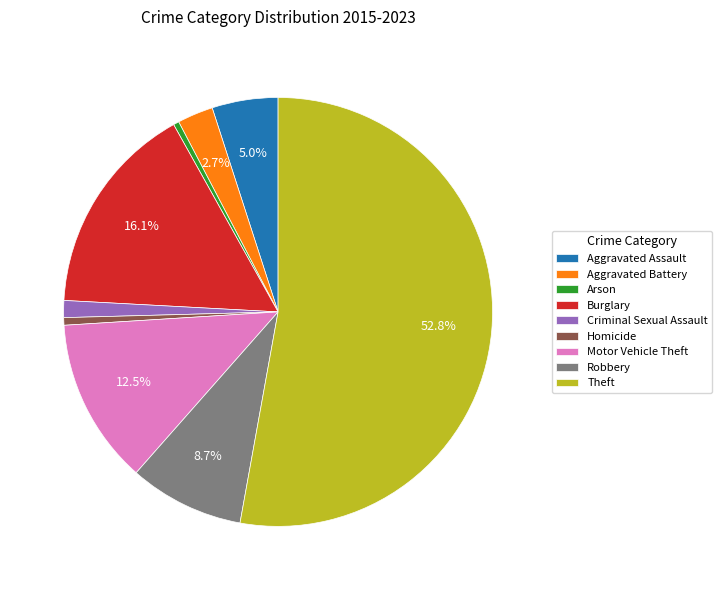

Between Burglary and Aggravated Assault, which is larger?

Burglary